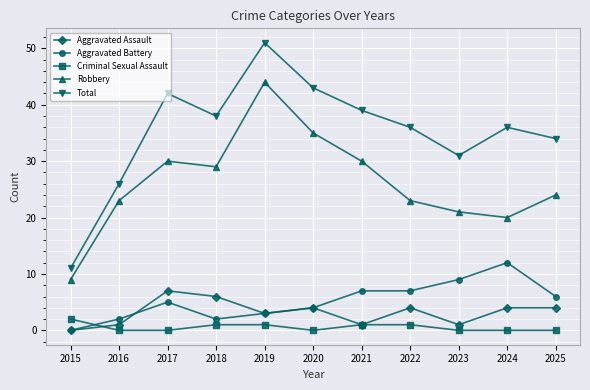

Reading right to left, list all the values displayed in this chart.

Aggravated Assault: 4	4	1	4	1	4	3	6	7	1	0
Aggravated Battery: 6	12	9	7	7	4	3	2	5	2	0
Criminal Sexual Assault: 0	0	0	1	1	0	1	1	0	0	2
Robbery: 24	20	21	23	30	35	44	29	30	23	9
Total: 34	36	31	36	39	43	51	38	42	26	11